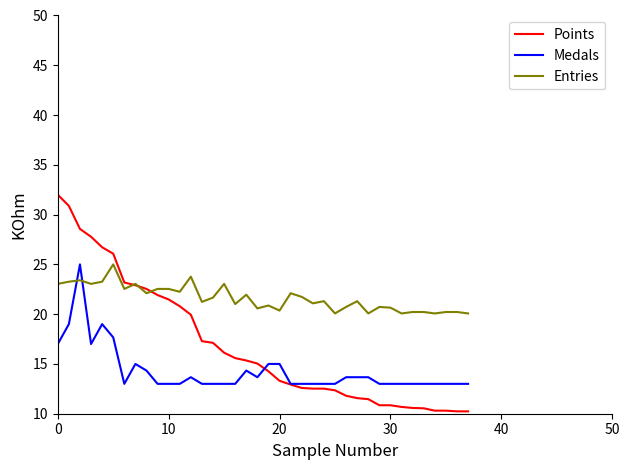

Which series has the largest range (max minus min)?

Points